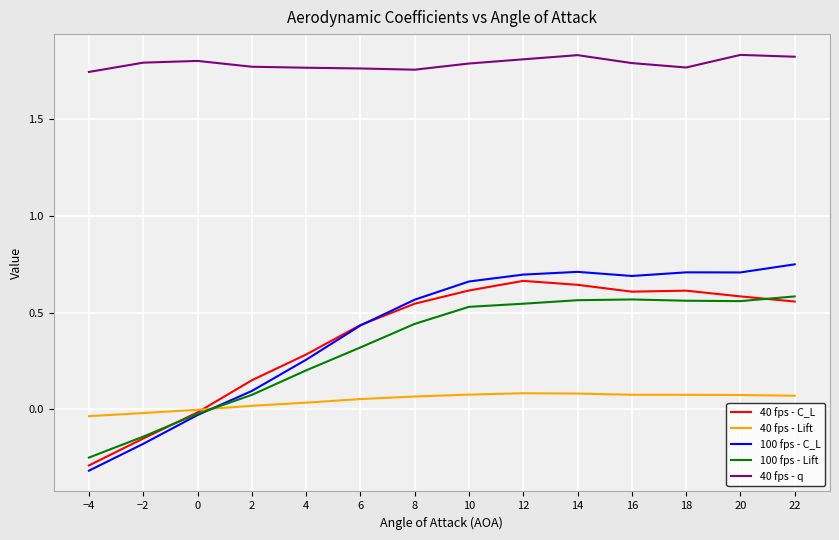

The value of 40 fps - q at −4 is 2.3. True or false?

False